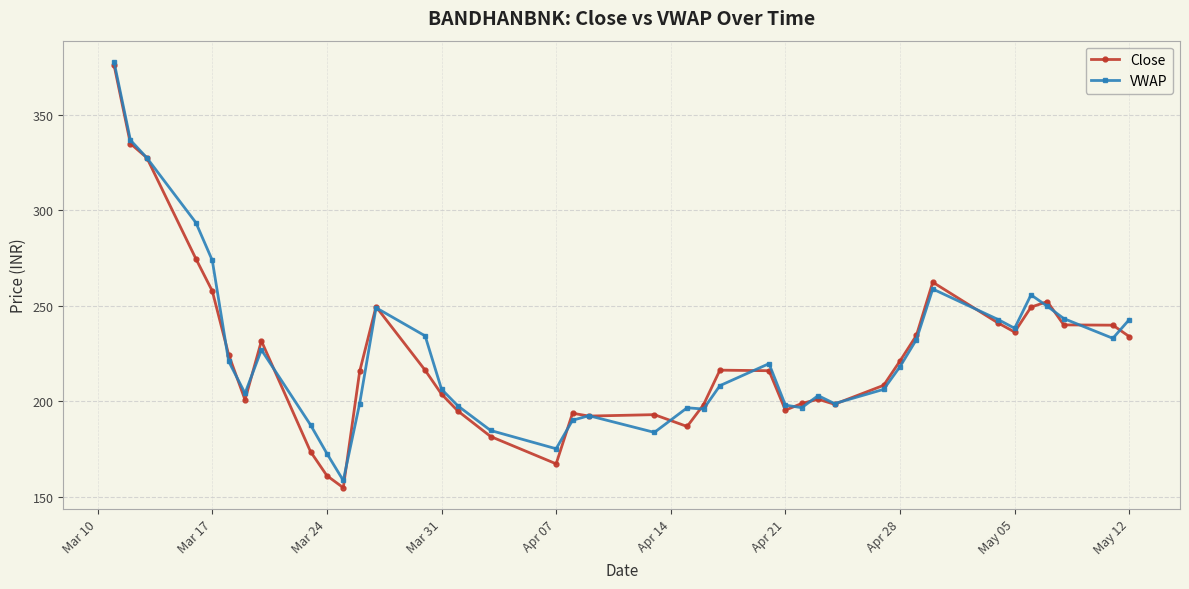

What is the lowest value of the Close series?

154.8